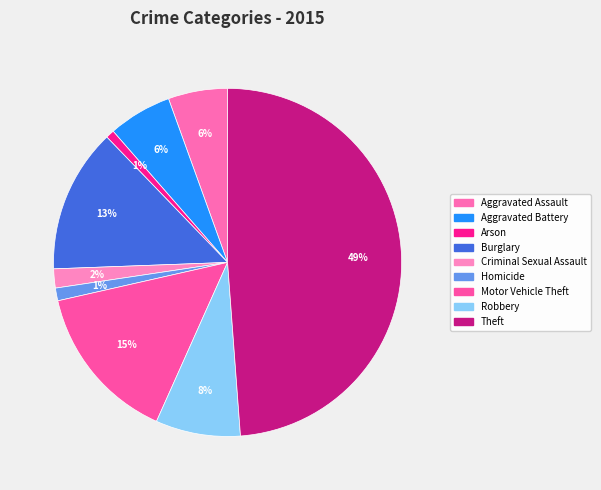

Combined, do Burglary and Motor Vehicle Theft account for over 50%?

No